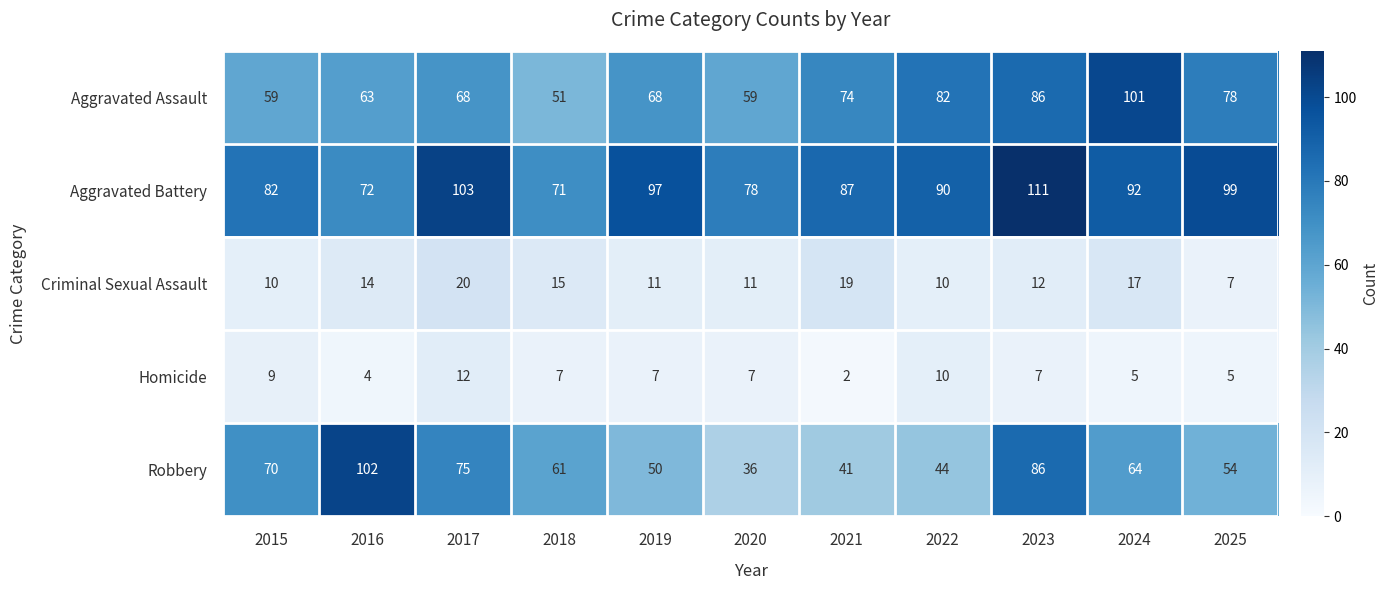

At which label does Aggravated Battery first exceed 90?

2017